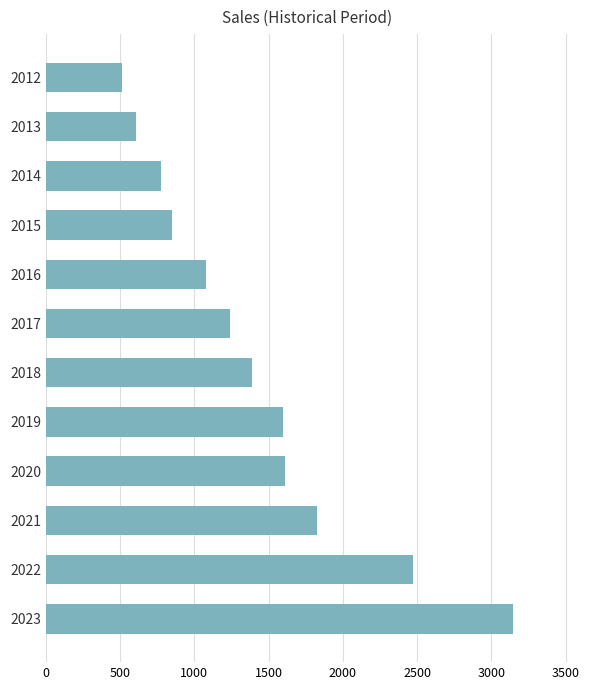

What value does the data have at 2018, to the nearest 50?

1400